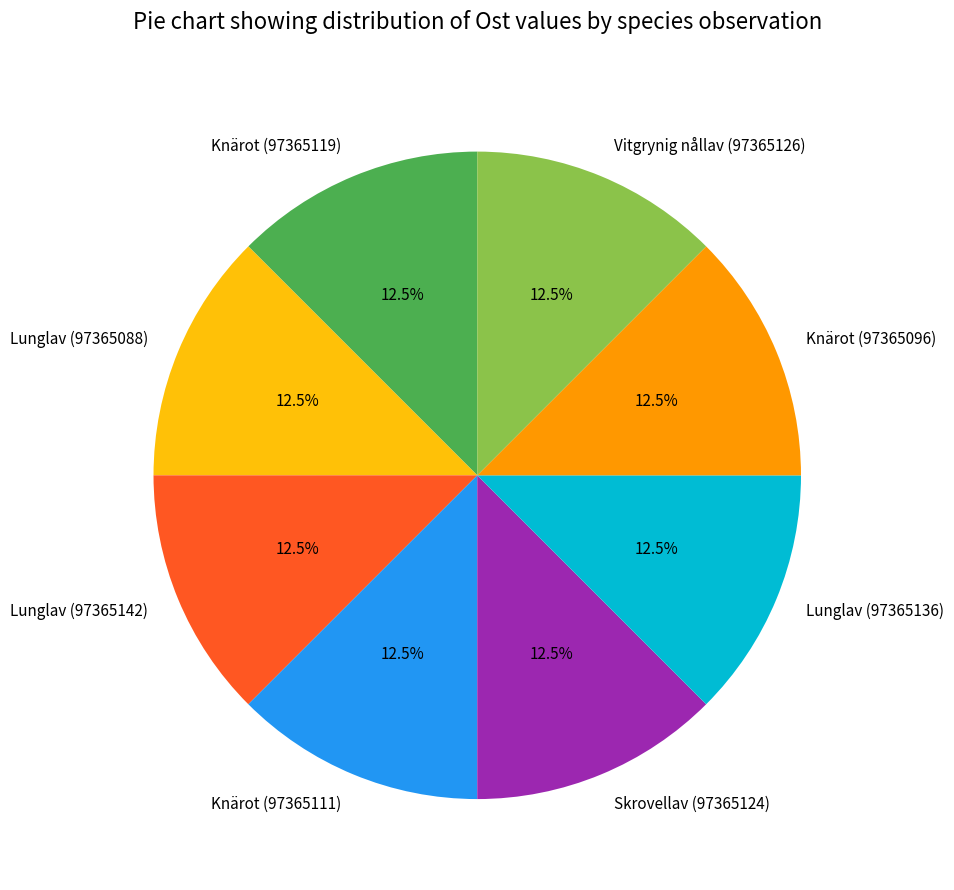

How many segments does this pie chart have?

8